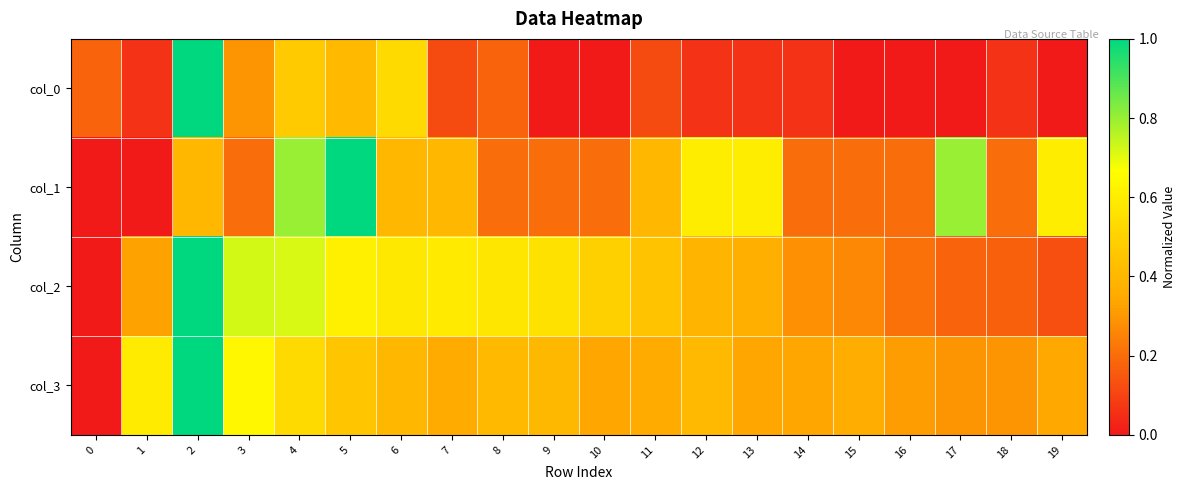

At which category is the sum across all series the highest?

2